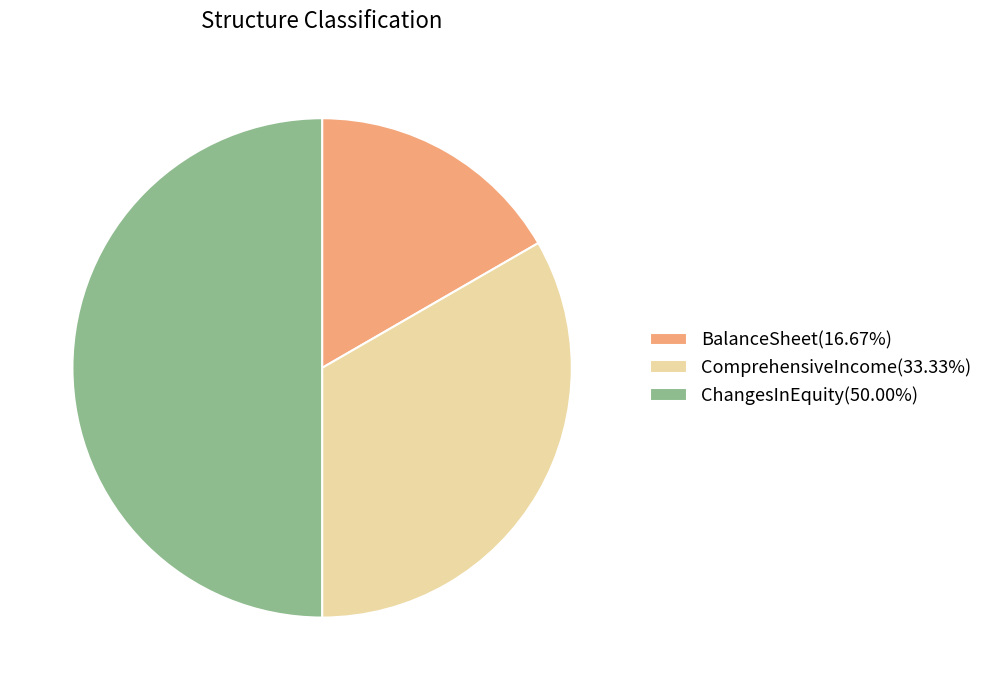

Which category has the smallest portion of the pie?

BalanceSheet